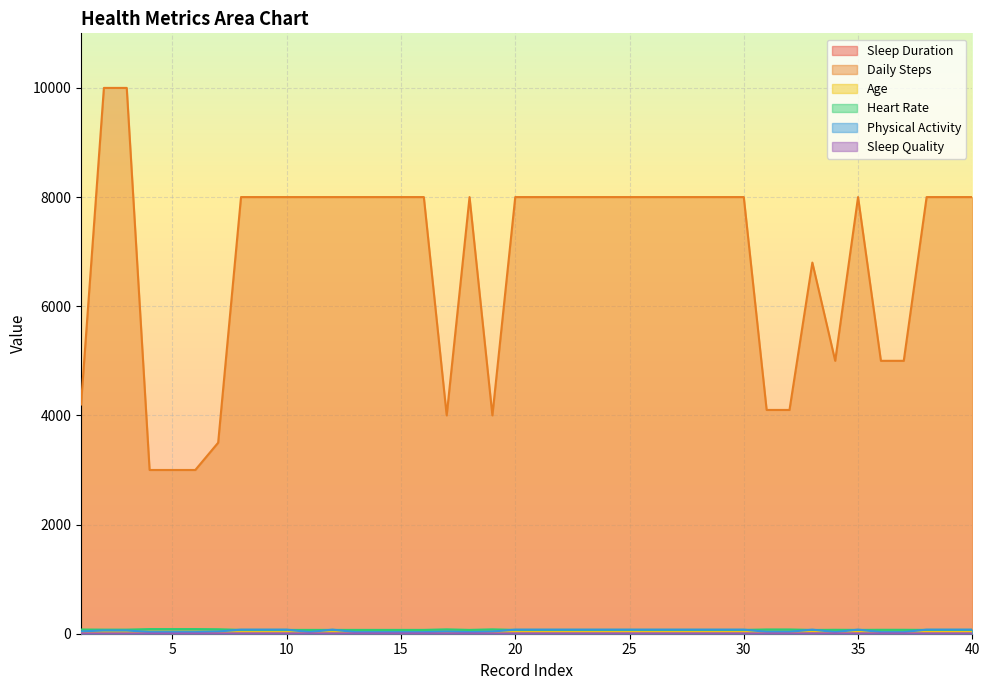

What is the value of the Sleep Duration point at the 31st from the left?

6.4